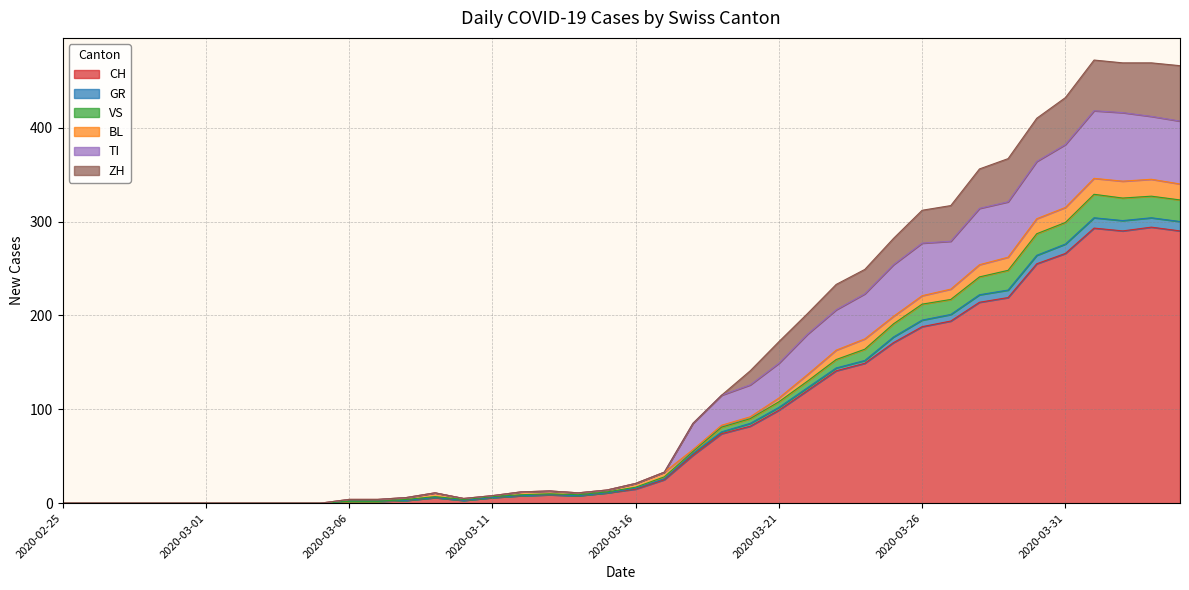

At which label does GR reach its minimum?

2020-02-25